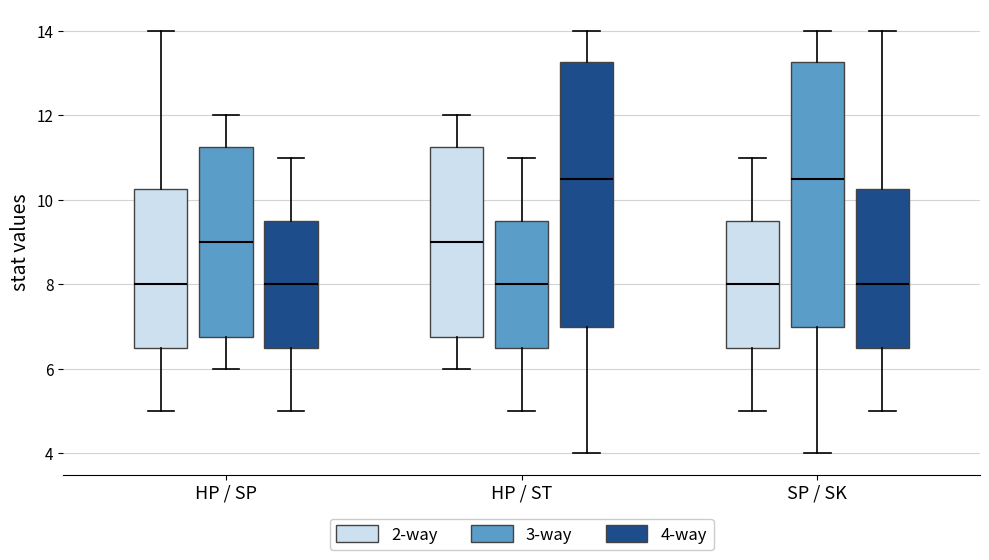

Reading left to right, transcribe this box plot: for each box, give where its median line is, the range the box spans, and where its two whiskers end, as read against the y-axis. The values are not printed on the chart, so give them approximately, as read against the axis.

HP / SP (2-way): median 8.0, box 6.6 to 10.2, whiskers 5.0 to 14.0
HP / SP (3-way): median 9.0, box 6.8 to 11.2, whiskers 6.0 to 12.0
HP / SP (4-way): median 8.0, box 6.6 to 9.6, whiskers 5.0 to 11.0
HP / ST (2-way): median 9.0, box 6.8 to 11.2, whiskers 6.0 to 12.0
HP / ST (3-way): median 8.0, box 6.6 to 9.6, whiskers 5.0 to 11.0
HP / ST (4-way): median 10.6, box 7.0 to 13.2, whiskers 4.0 to 14.0
SP / SK (2-way): median 8.0, box 6.6 to 9.6, whiskers 5.0 to 11.0
SP / SK (3-way): median 10.6, box 7.0 to 13.2, whiskers 4.0 to 14.0
SP / SK (4-way): median 8.0, box 6.6 to 10.2, whiskers 5.0 to 14.0